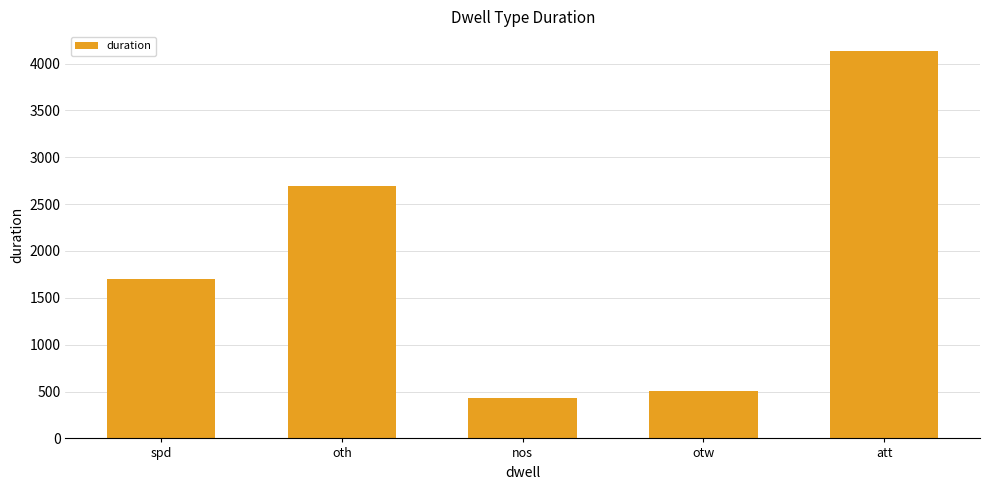

What is the difference between the values at nos and spd?

1273